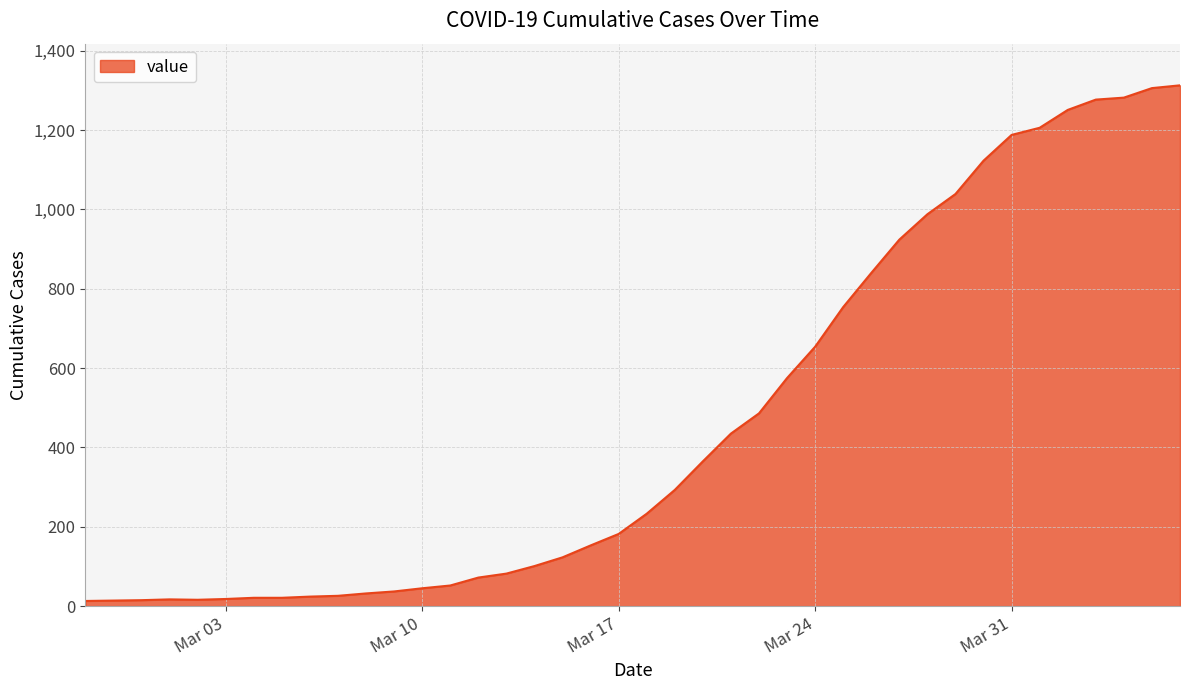

What is the difference between the maximum and minimum values?

1300